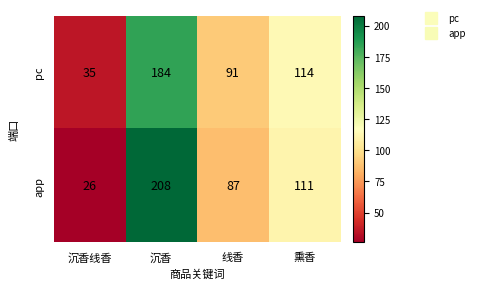

At which label does pc reach its peak?

沉香